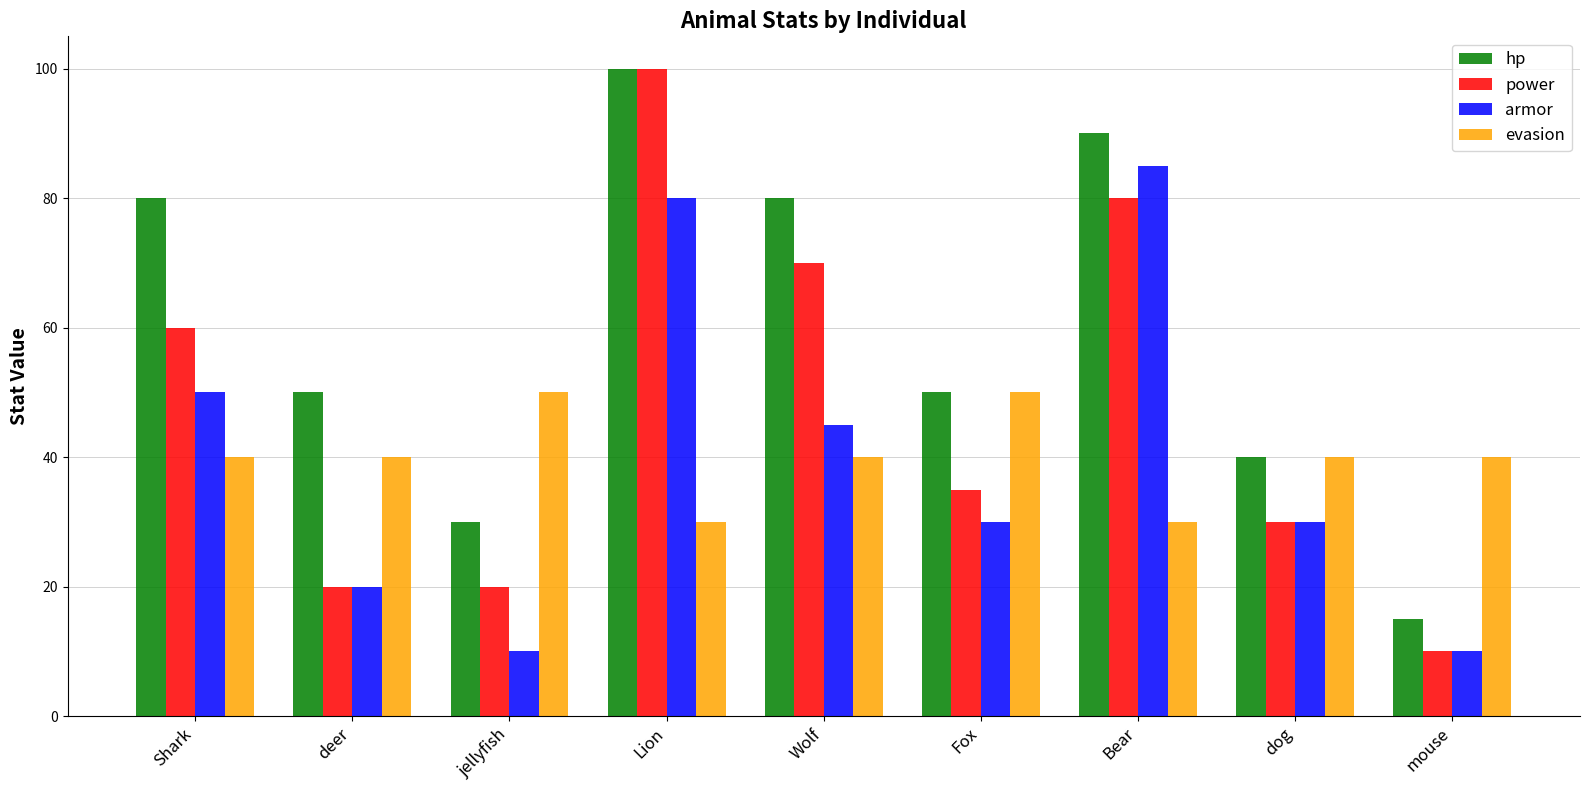

What is the difference between the maximum and minimum values in the armor series?

75